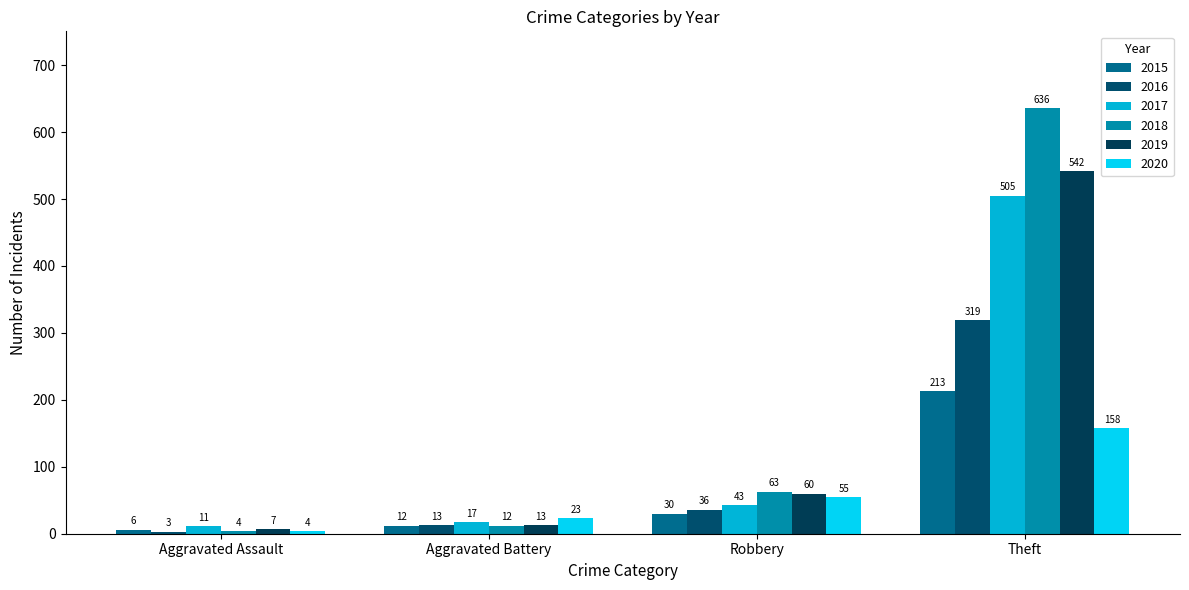

How many data points does each series have?

4